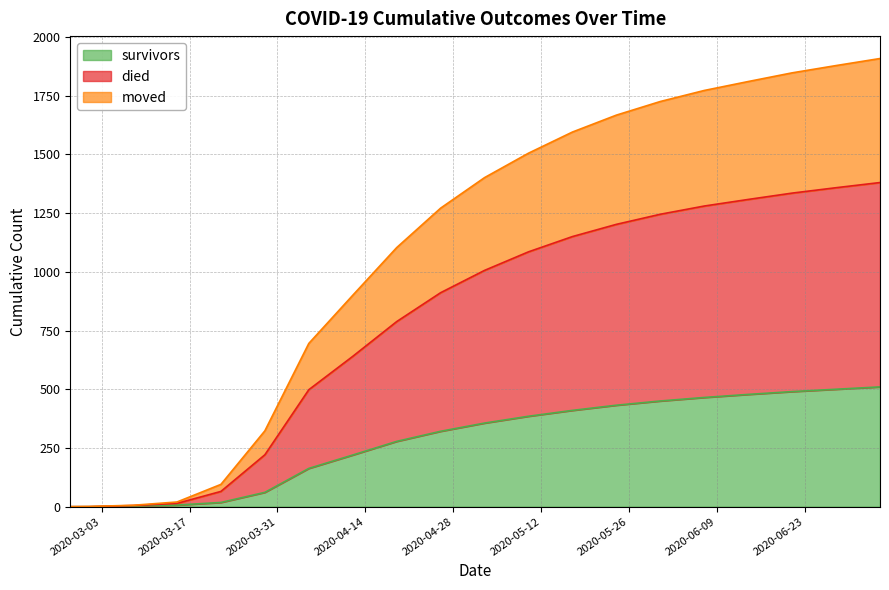

At how many categories does at least one series exceed 829?

13